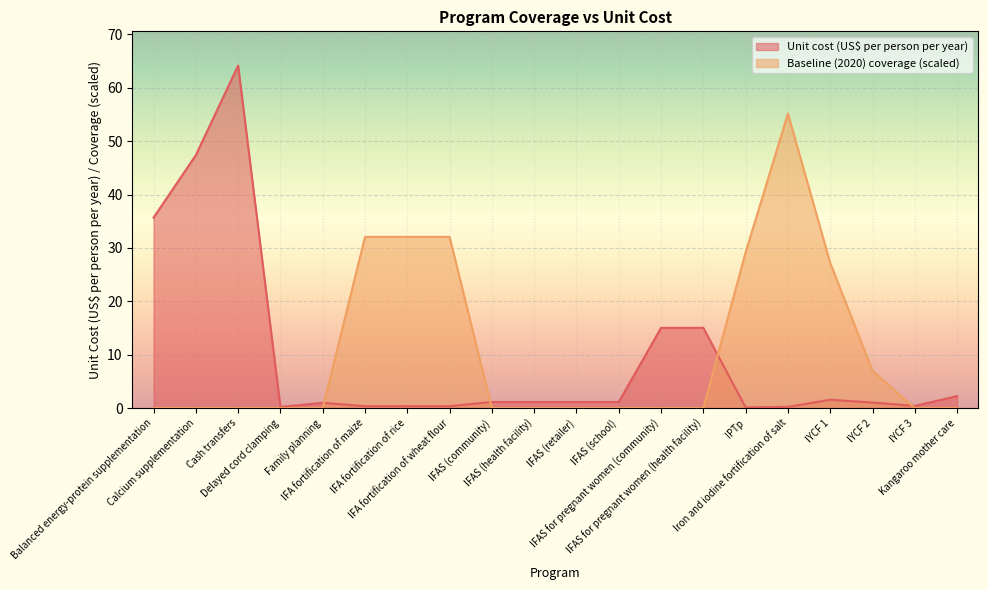

Which label corresponds to the largest value in the chart?

Cash transfers